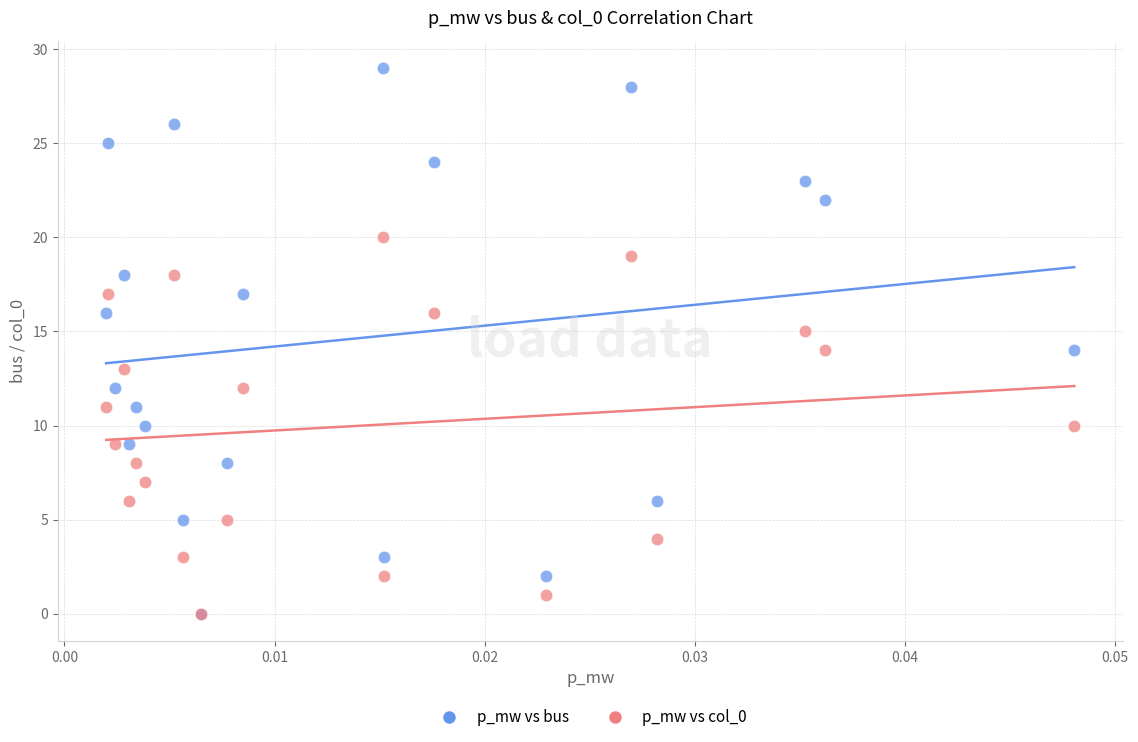

What are all the series names shown in the legend?

p_mw vs bus, p_mw vs col_0